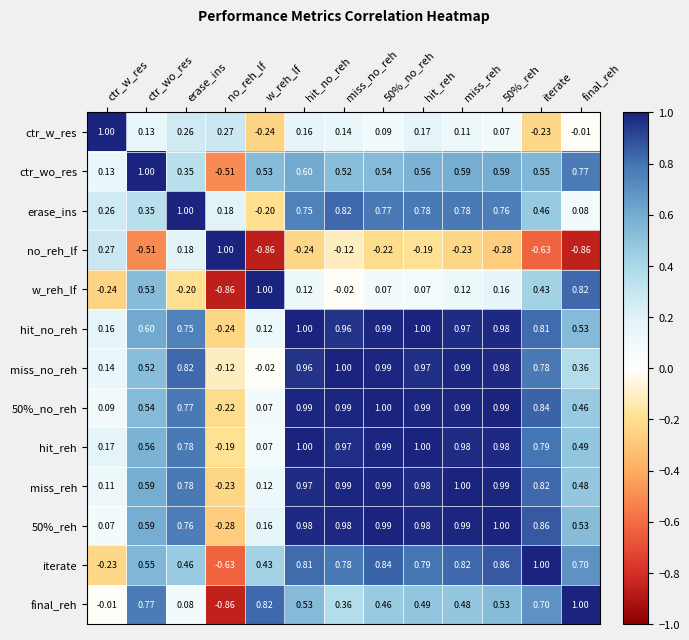

How many categories are shown in the chart?

13